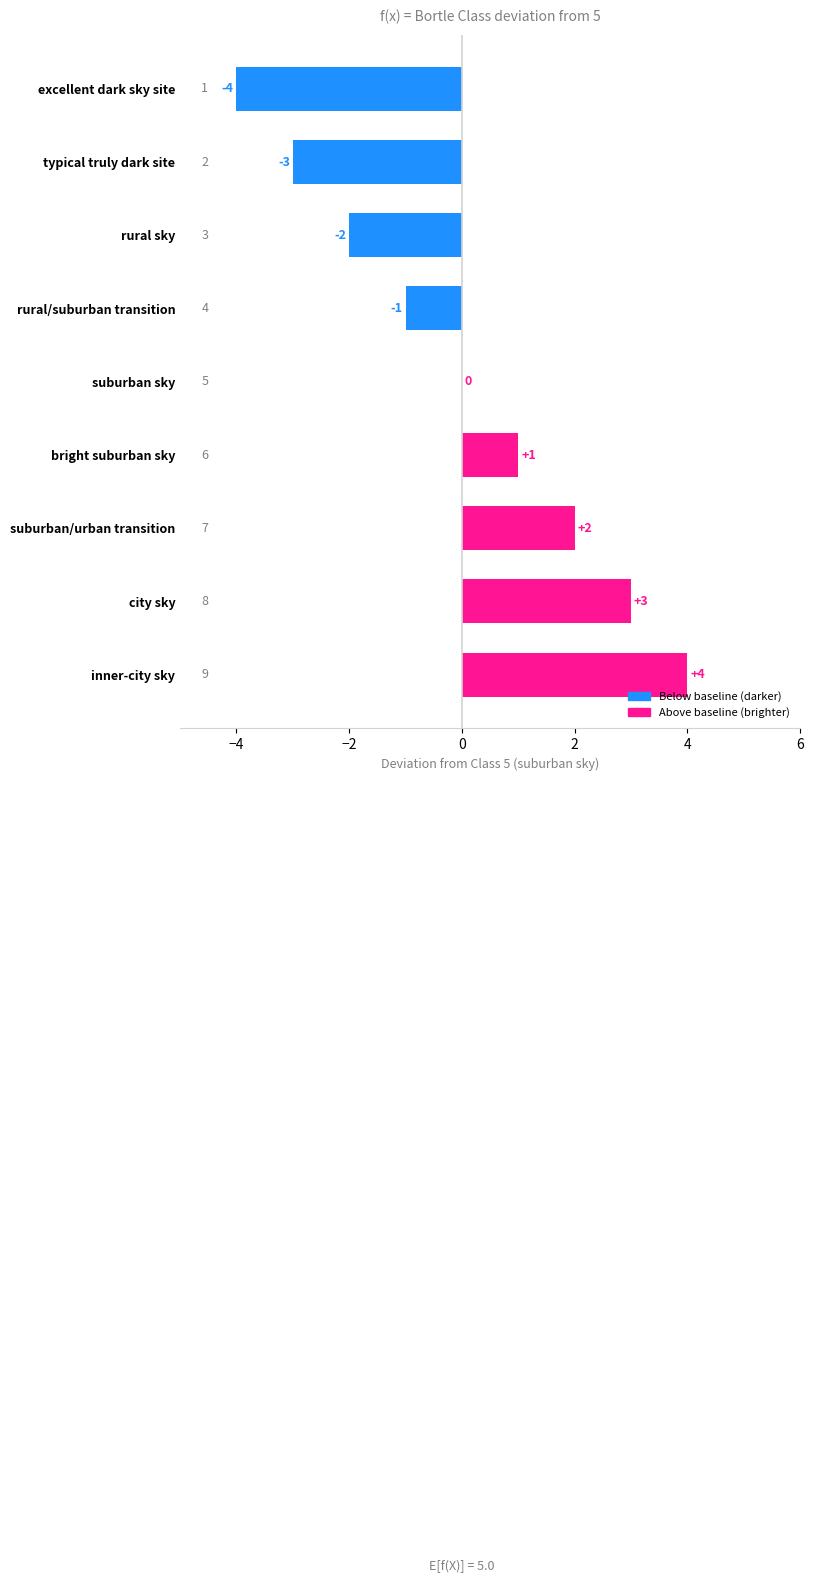

How many distinct data groups are displayed?

1